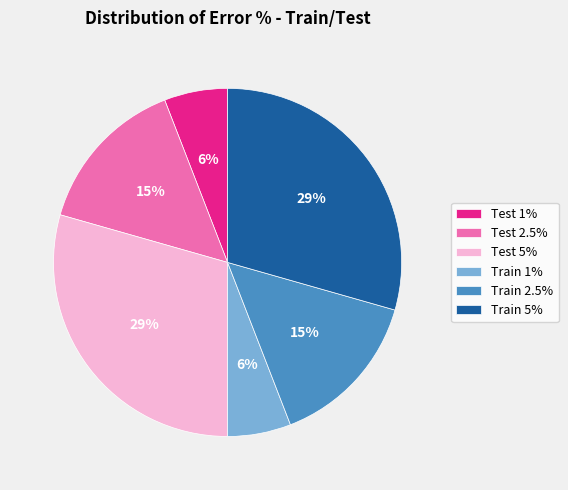

To the nearest percent, what is the average slice percentage?

17%